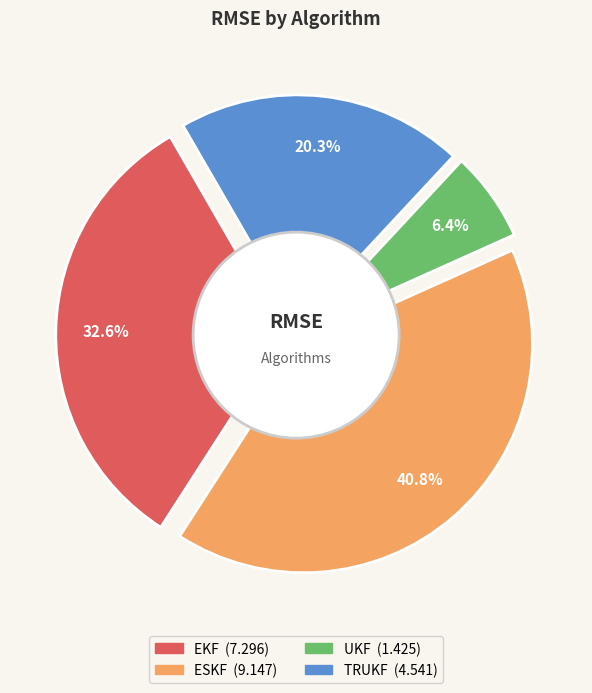

How many segments does this pie chart have?

4